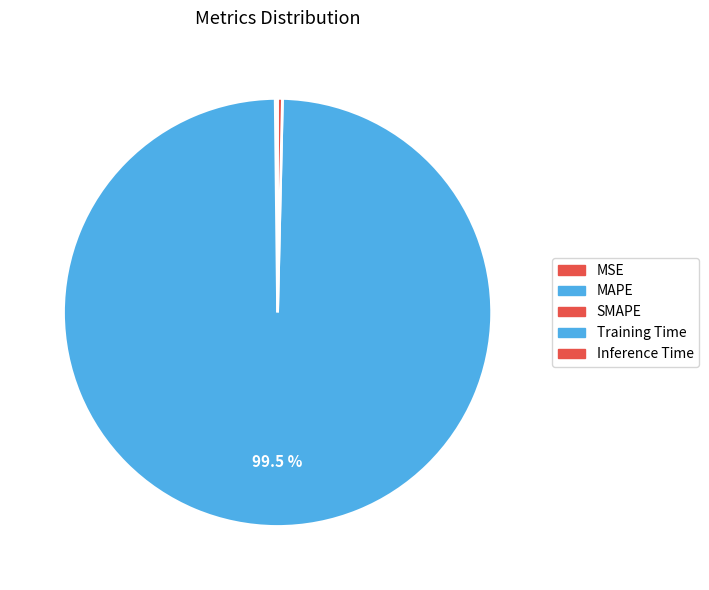

Between Inference Time and Training Time, which is larger?

Training Time